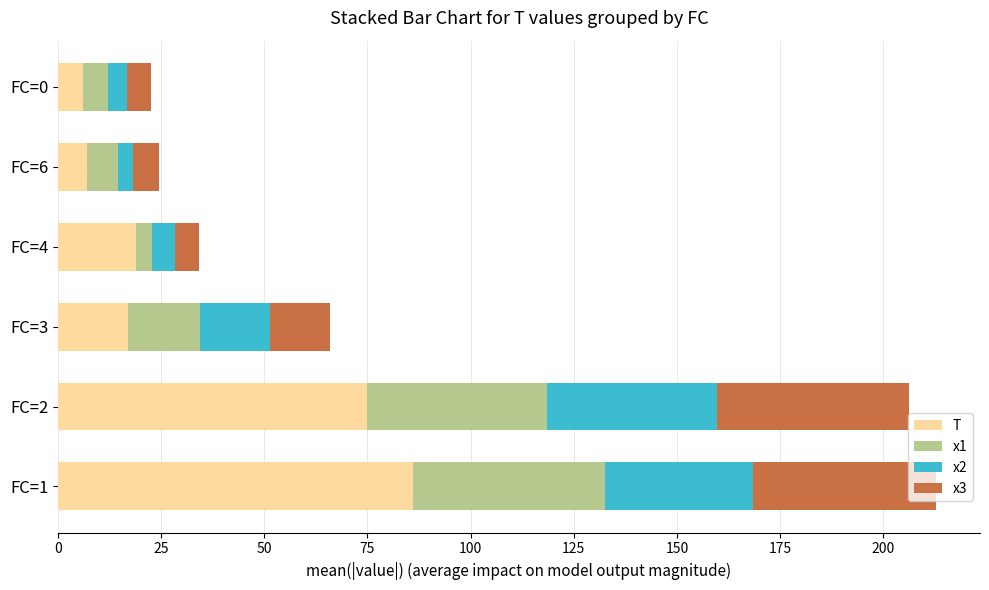

What is the total value across all series at FC=2?

206.2